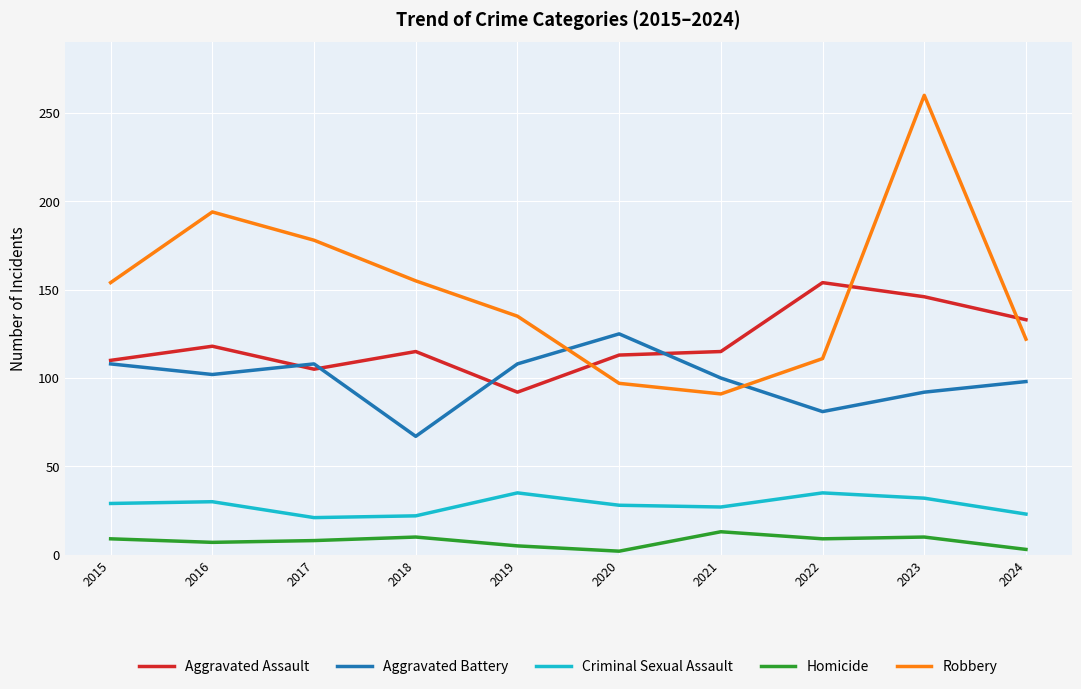

Rank the series at 2022 from highest to lowest value.

Aggravated Assault, Robbery, Aggravated Battery, Criminal Sexual Assault, Homicide